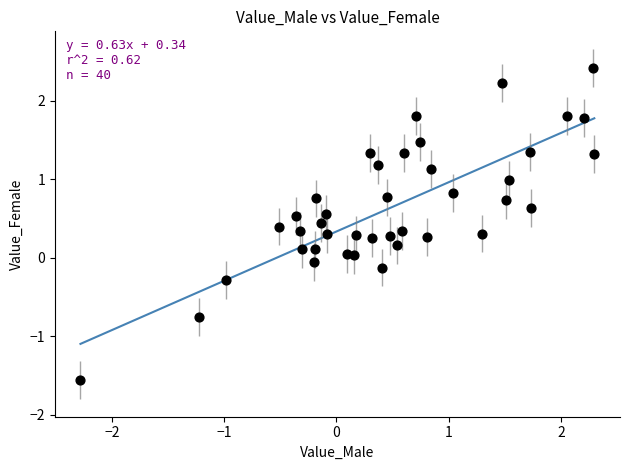

What is the range of X values (max minus min)?

4.6